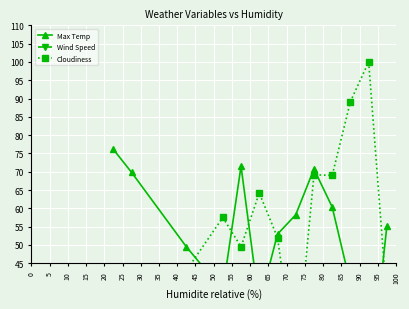

How many lines are shown in the chart?

3